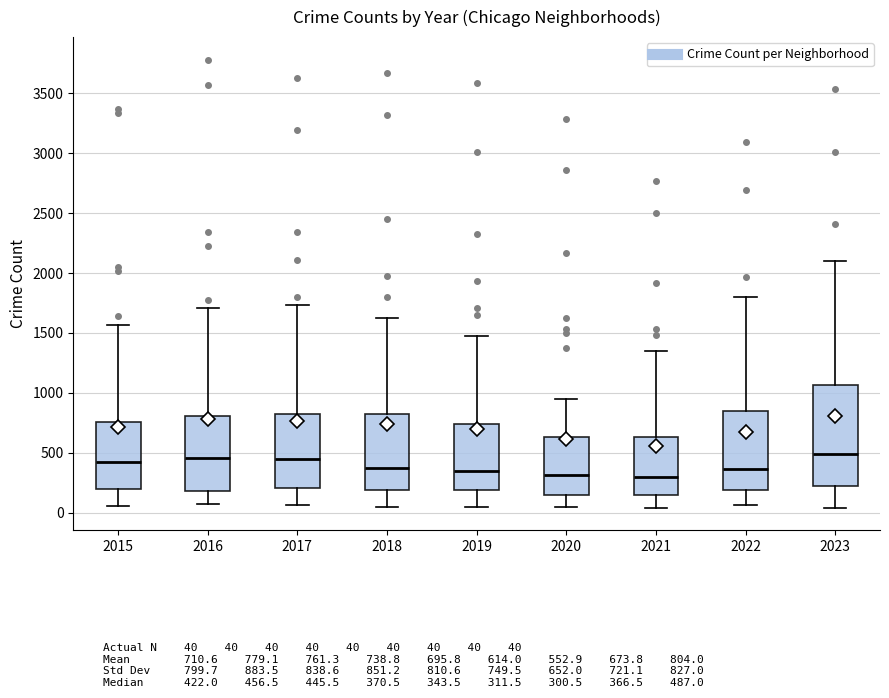

Reading left to right, read every box against the y-axis: the position of its median line, the range the box covers, and the ends of its whiskers. The values are not printed on the chart, so give them approximately, as read against the axis.

2015: median 400, box 200 to 750, whiskers 50 to 1550
2016: median 450, box 200 to 800, whiskers 50 to 1700
2017: median 450, box 200 to 800, whiskers 50 to 1750
2018: median 350, box 200 to 800, whiskers 50 to 1600
2019: median 350, box 200 to 750, whiskers 50 to 1450
2020: median 300, box 150 to 650, whiskers 50 to 950
2021: median 300, box 150 to 650, whiskers 50 to 1350
2022: median 350, box 200 to 850, whiskers 50 to 1800
2023: median 500, box 200 to 1050, whiskers 50 to 2100